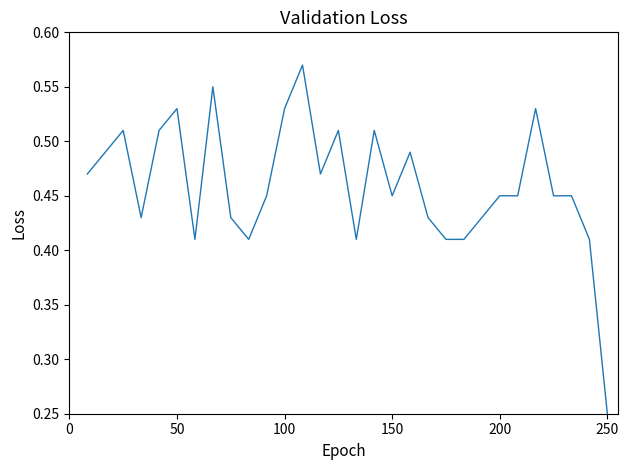

What is the difference between the maximum and minimum values?

0.3